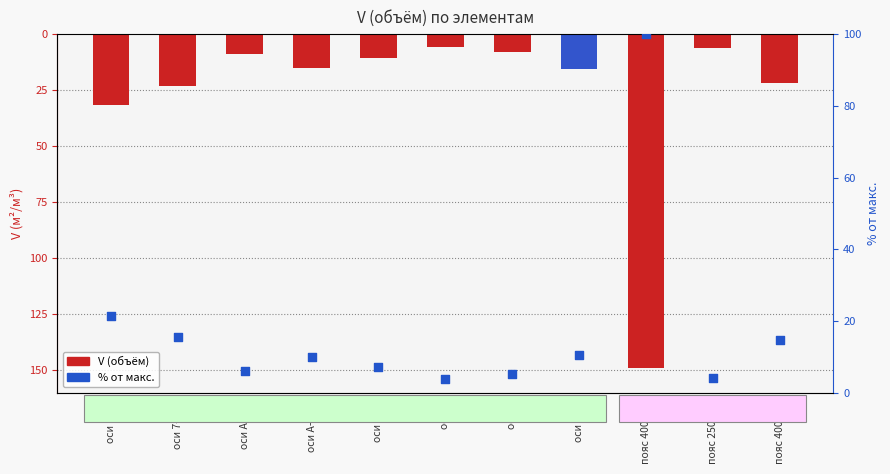

Which series has the largest Y range (max minus min)?

V (объём)